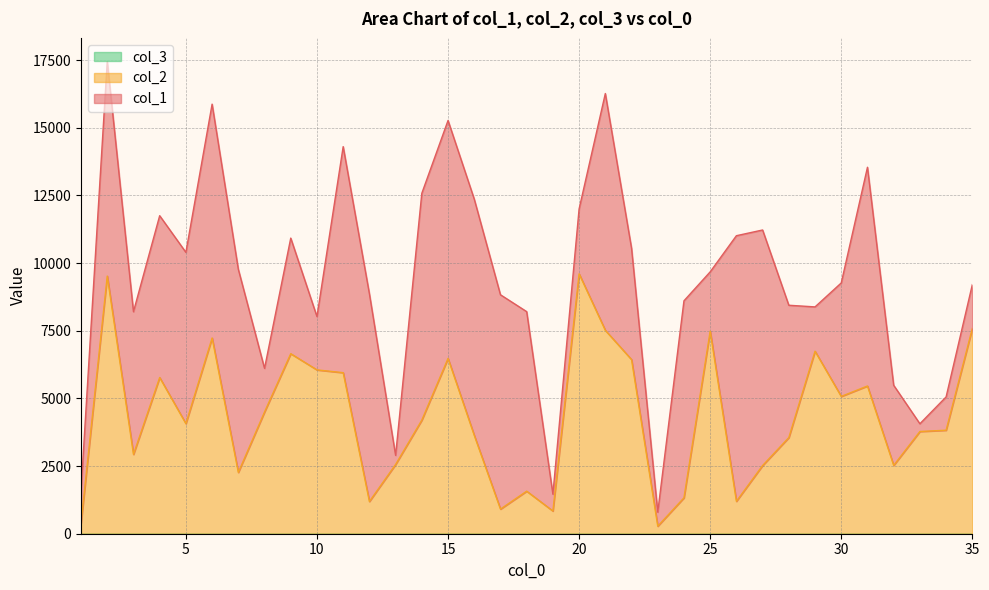

The value of col_3 at 35 is 1. True or false?

True